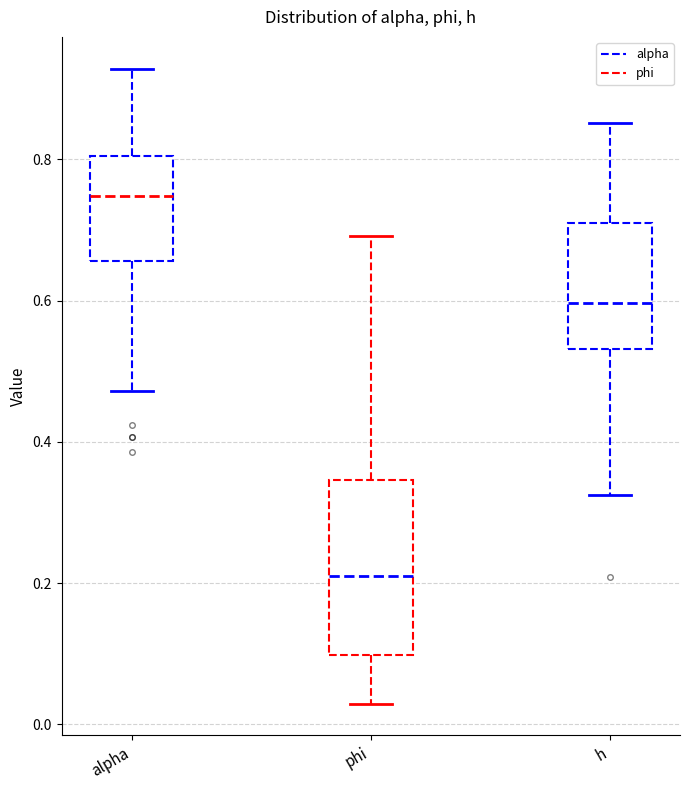

Where does the lower whisker of the box for phi end on the y-axis? The values are not printed on the chart, so give them approximately, as read against the axis.

0.02